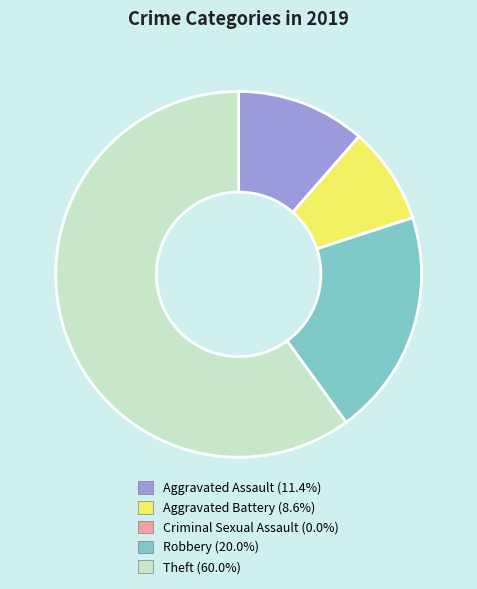

Is there a majority slice in this chart?

Yes